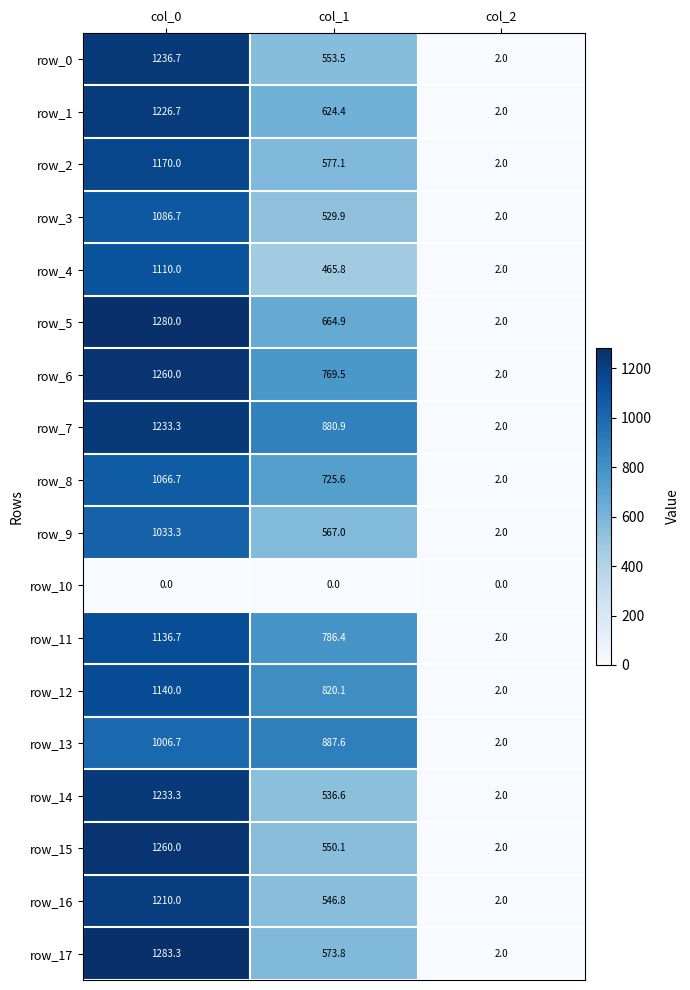

What is the spread (max minus min) of values at col_1?

887.6